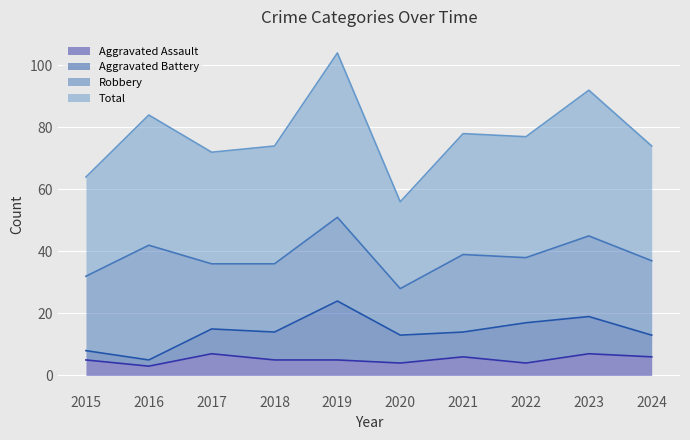

Where is the first local maximum for Aggravated Assault?

2017